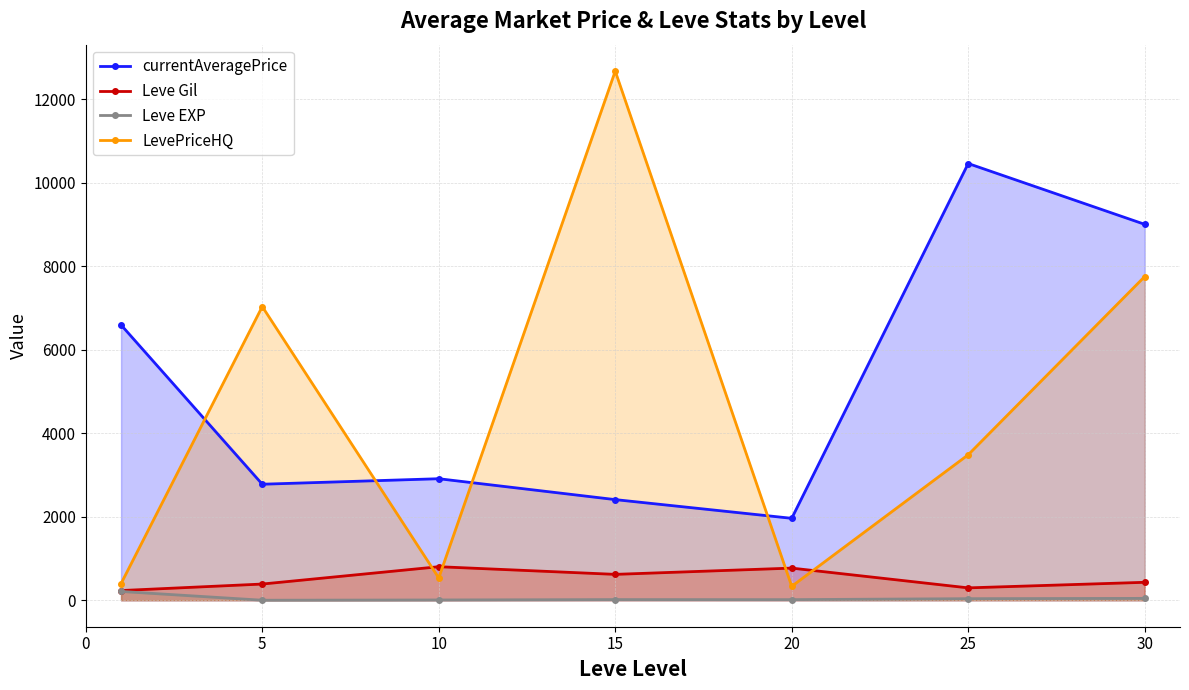

Which series has the largest range (max minus min)?

LevePriceHQ